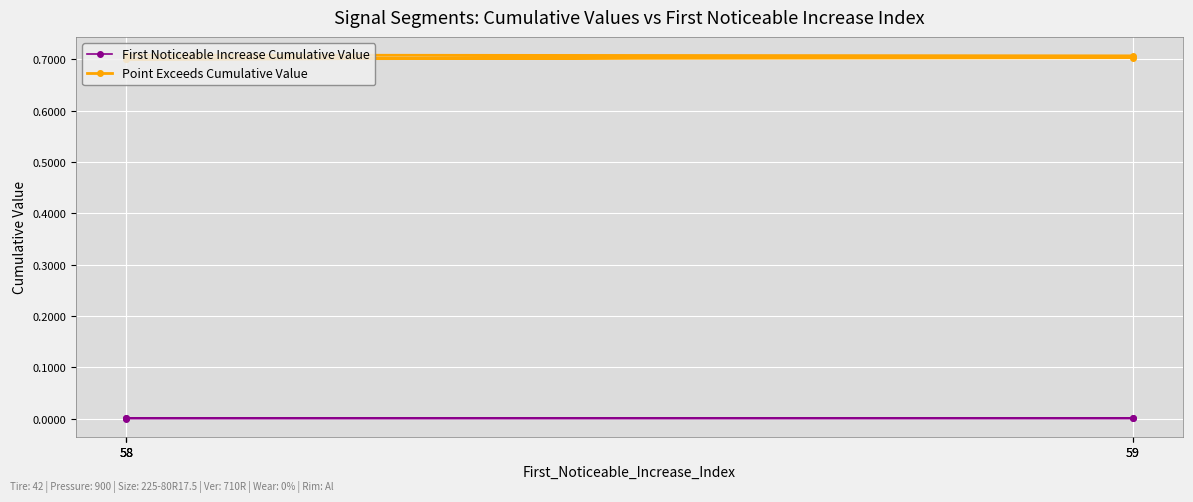

Where is the first local maximum for First Noticeable Increase Cumulative Value?

58